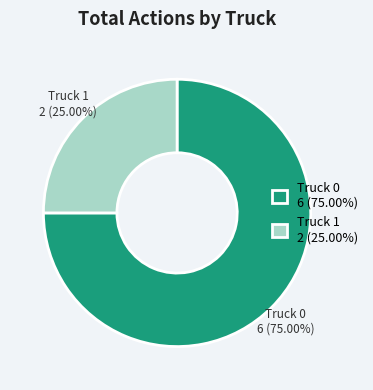

What is the majority slice?

Truck 0